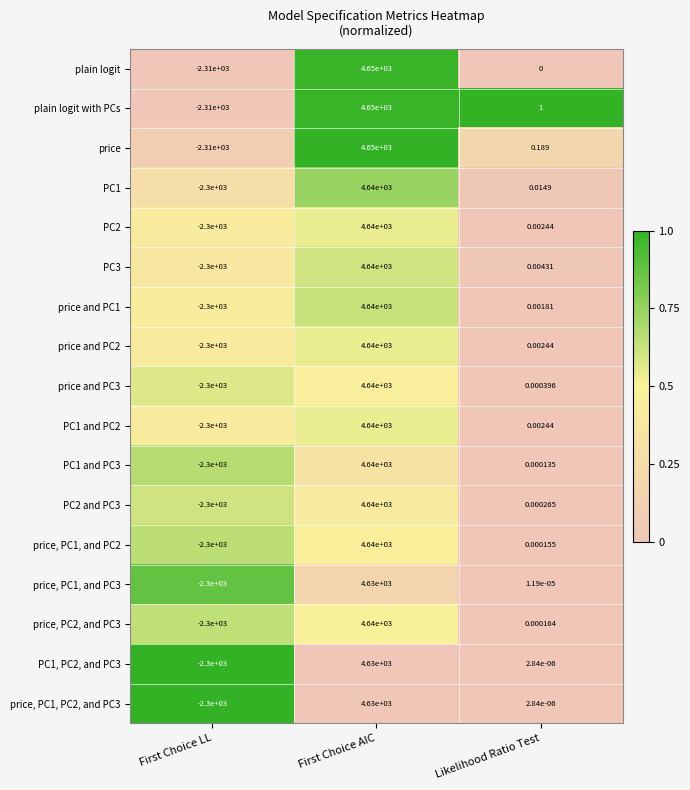

Which category has the highest value across all series?

First Choice AIC